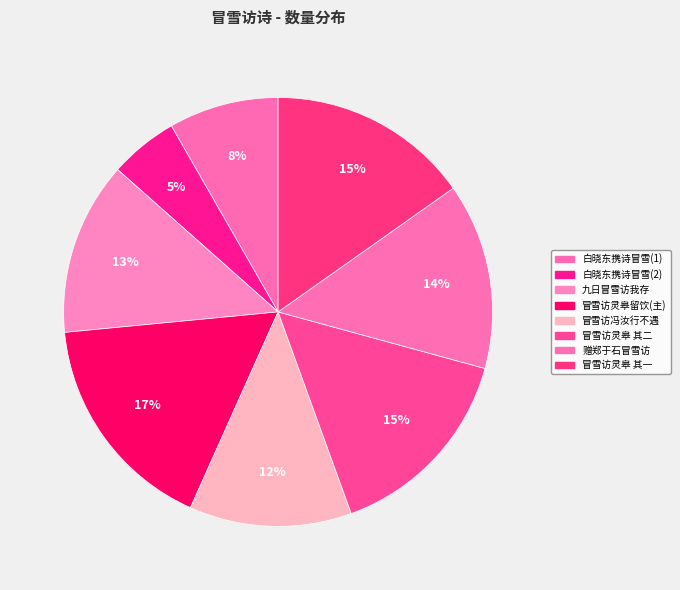

Which category has the smallest portion of the pie?

白晓东携诗冒雪(2)